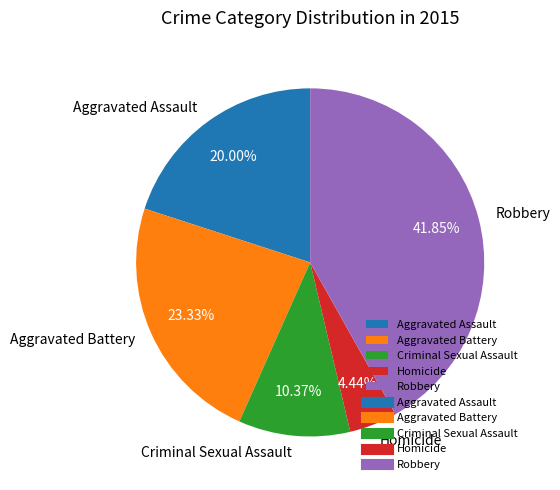

Count the number of slices in the pie.

5